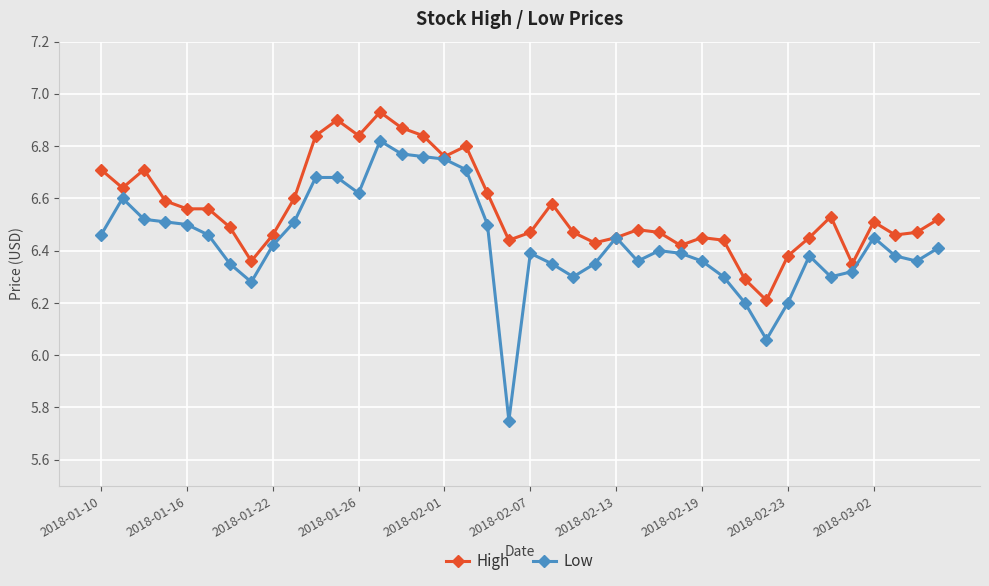

Which series has the widest spread of values?

Low